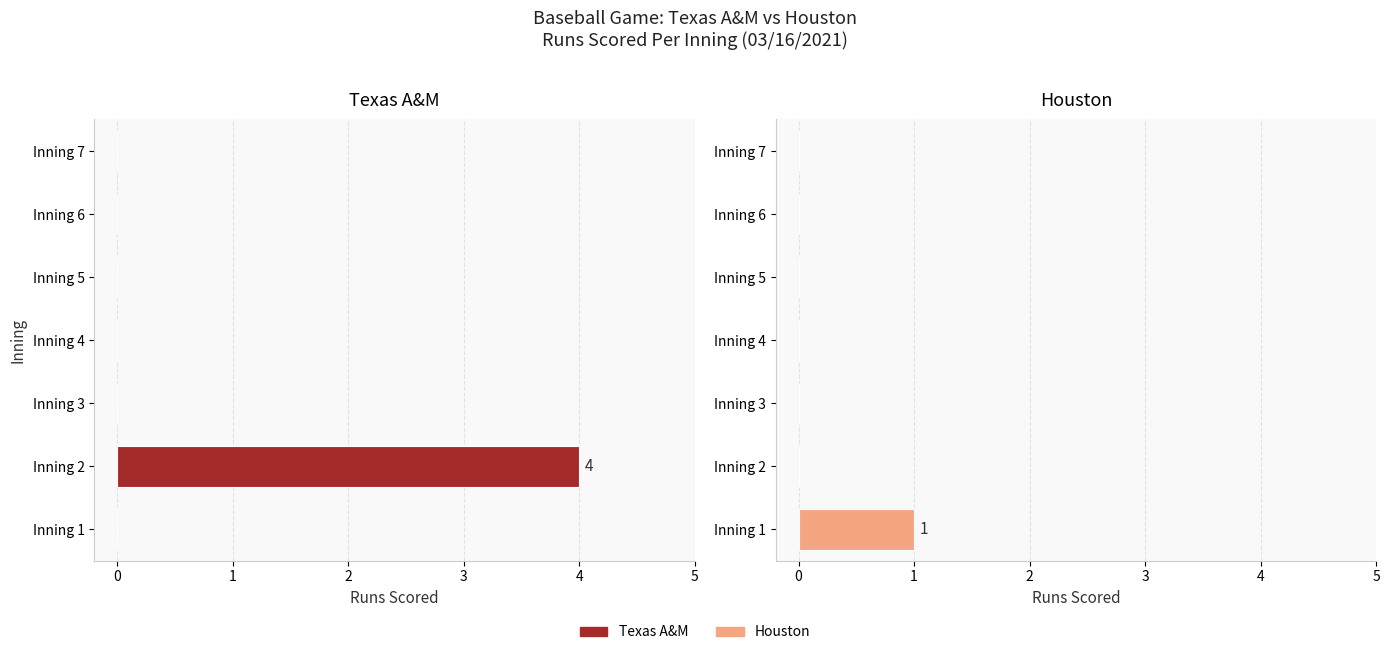

What is the label of the 5th bar from the left?

3